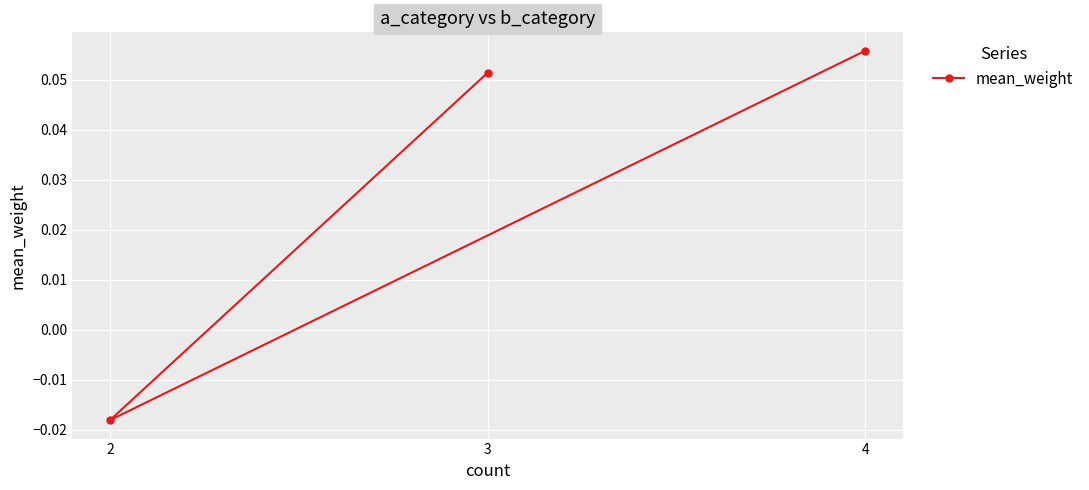

True or false: the data shows 0.1 at 4.

True